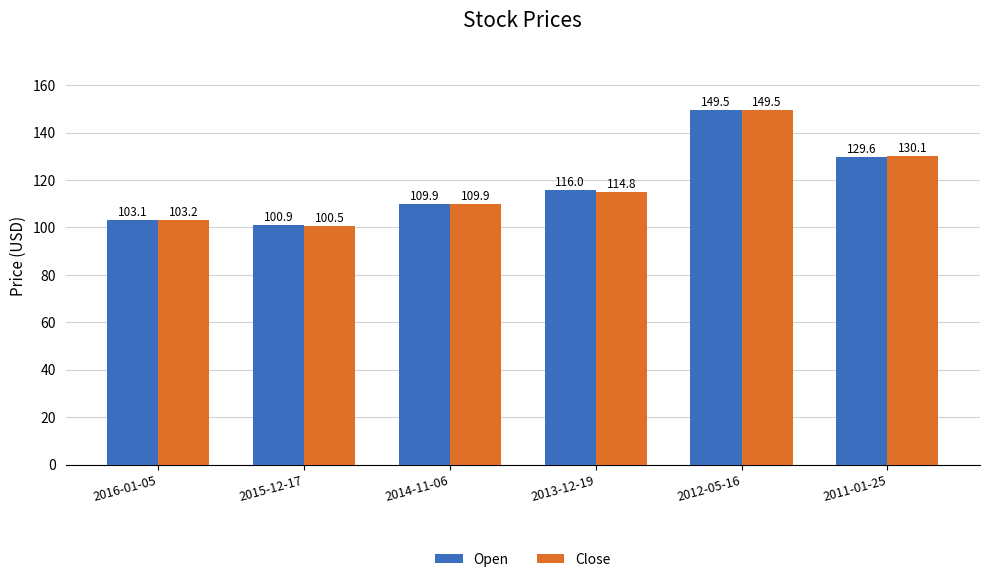

Which series has the widest spread of values?

Close